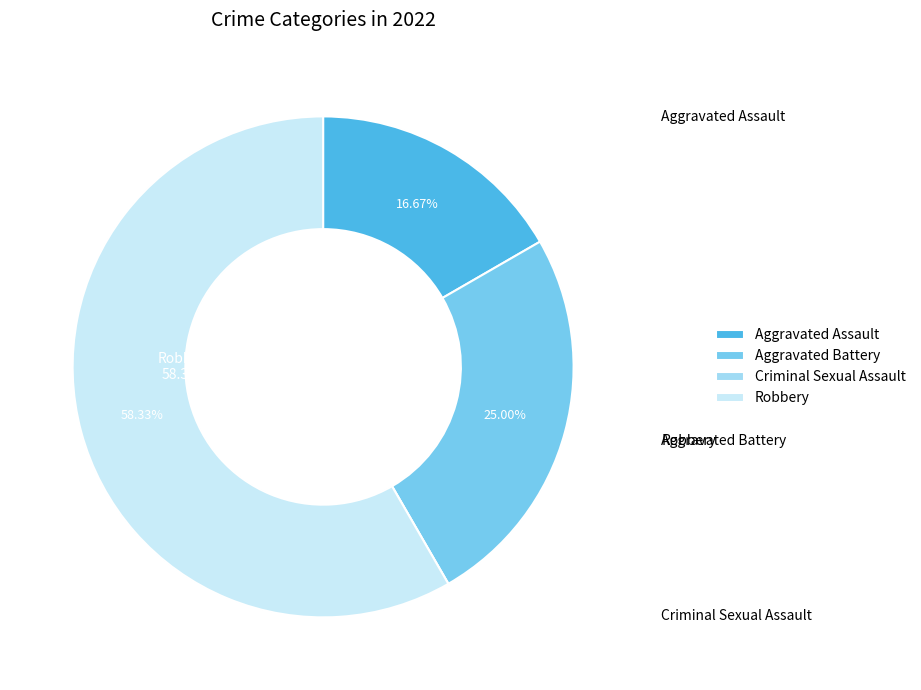

Does Aggravated Assault represent more than half of the total?

No